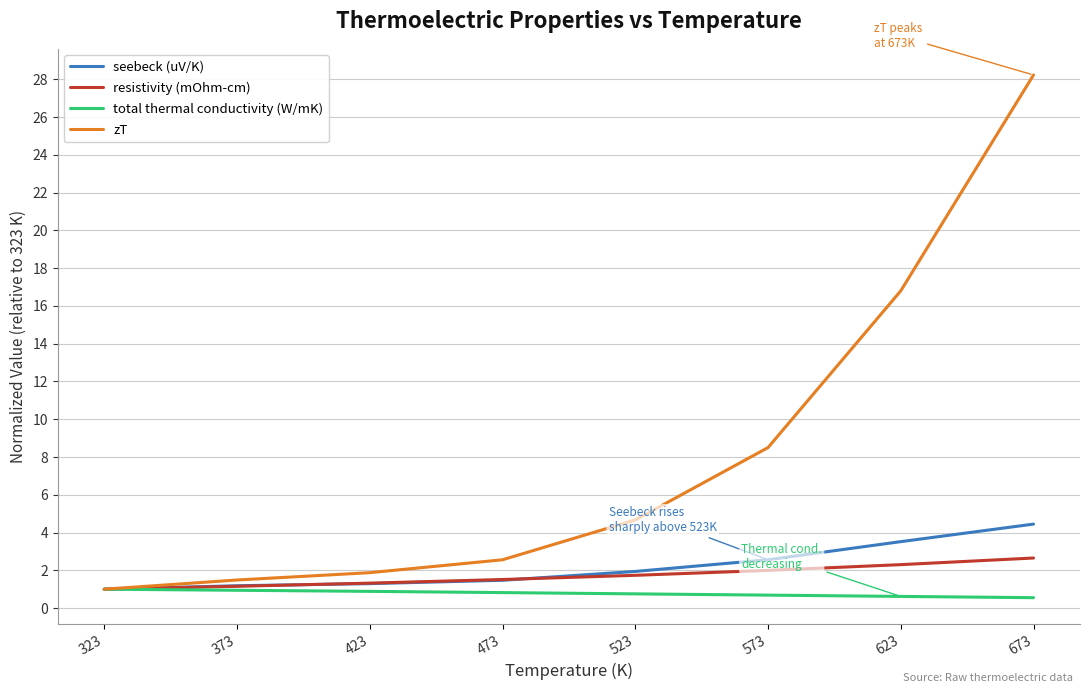

Rank the series by their maximum value, from highest to lowest.

zT, seebeck (uV/K), resistivity (mOhm-cm), total thermal conductivity (W/mK)